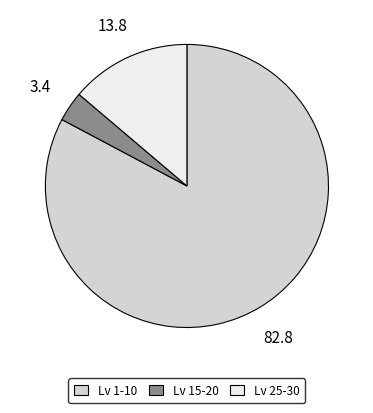

Which slice is the largest?

Lv 1-10